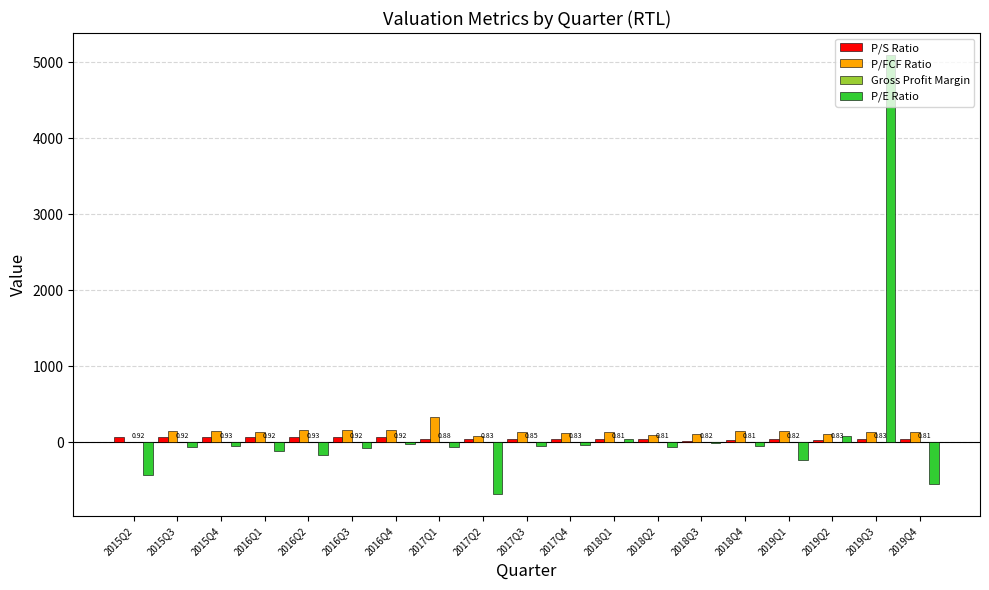

What is the sum of all P/FCF Ratio values?

2580.9